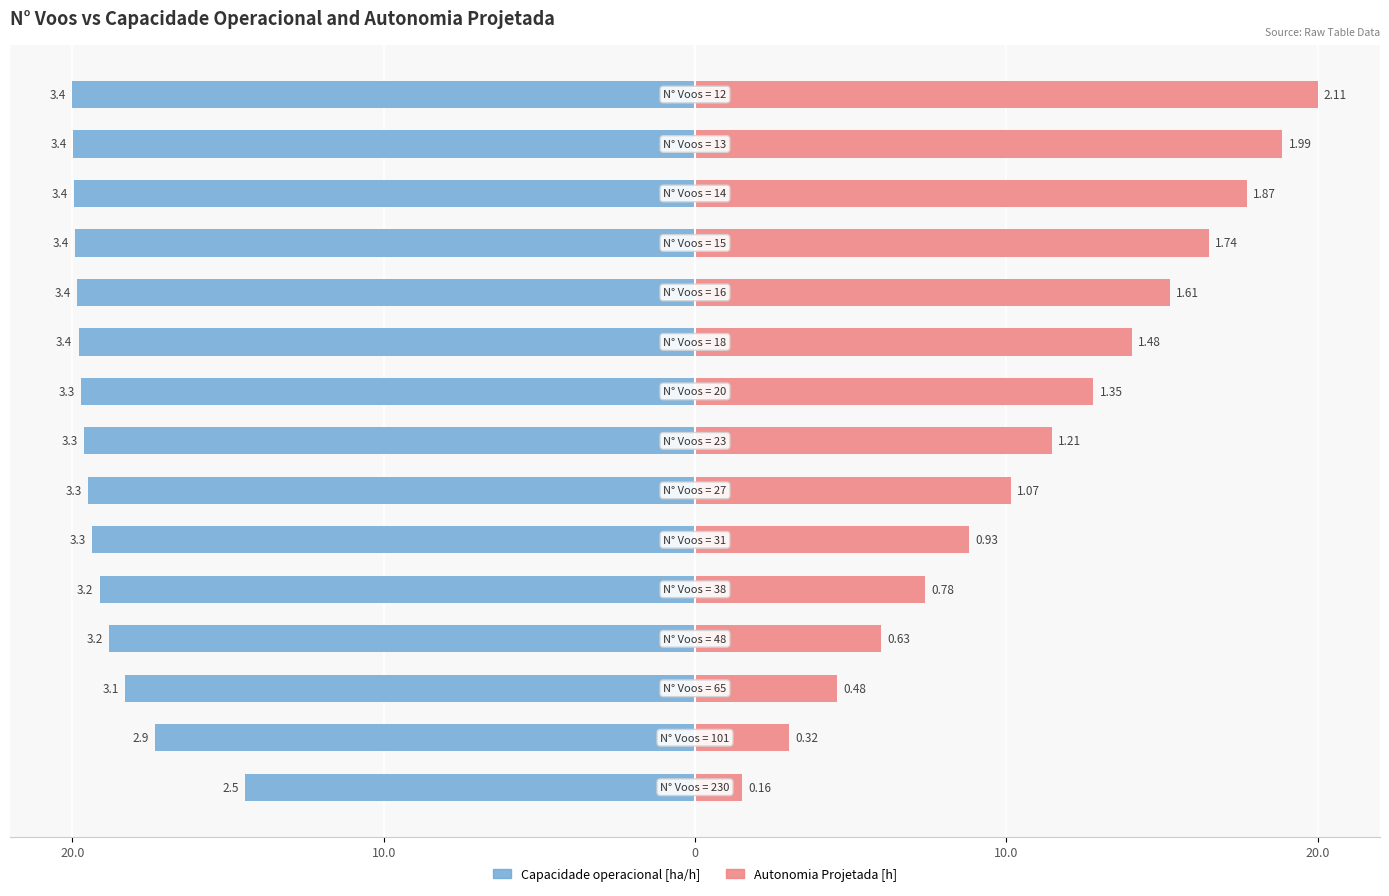

Reading left to right, extract all data points from this chart.

Capacidade operacional [ha/h]: -14.5	-17.3	-18.3	-18.8	-19.1	-19.4	-19.5	-19.6	-19.7	-19.8	-19.9	-19.9	-19.9	-20.0	-20.0
Autonomia Projetada [h]: 1.5	3.0	4.5	6.0	7.4	8.8	10.1	11.5	12.8	14.0	15.3	16.5	17.7	18.9	20.0